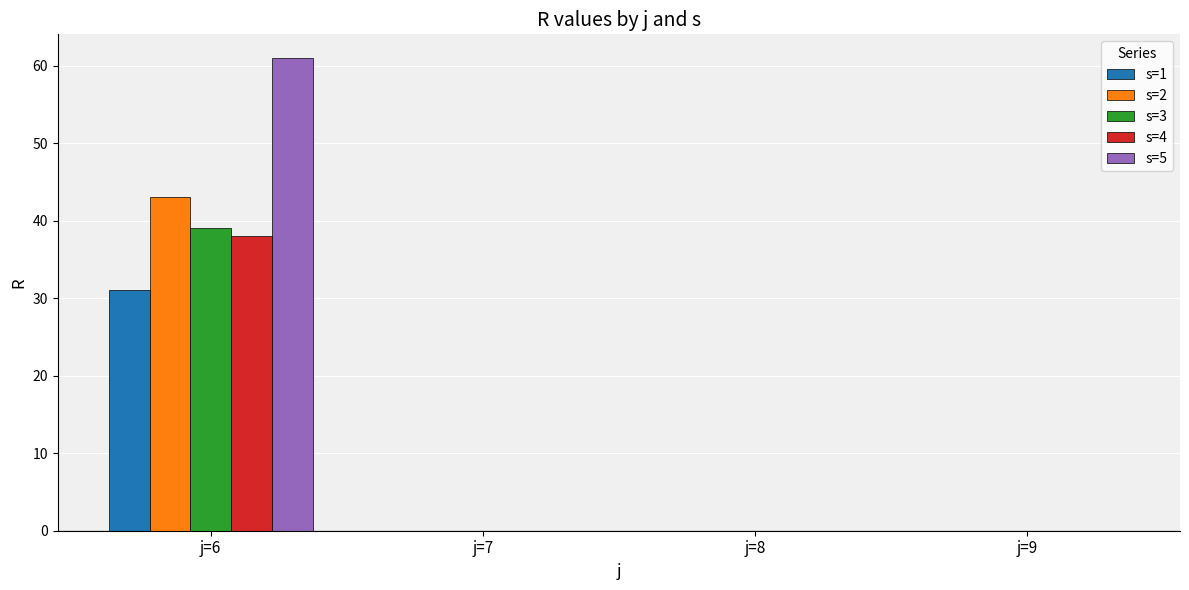

What are all the series names shown in the legend?

s=1, s=2, s=3, s=4, s=5